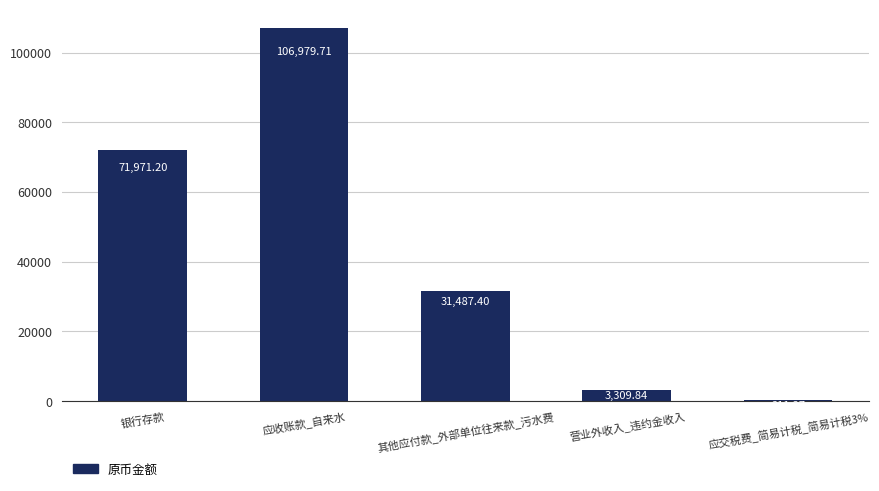

At which category does the chart reach its peak across all series?

应收账款_自来水